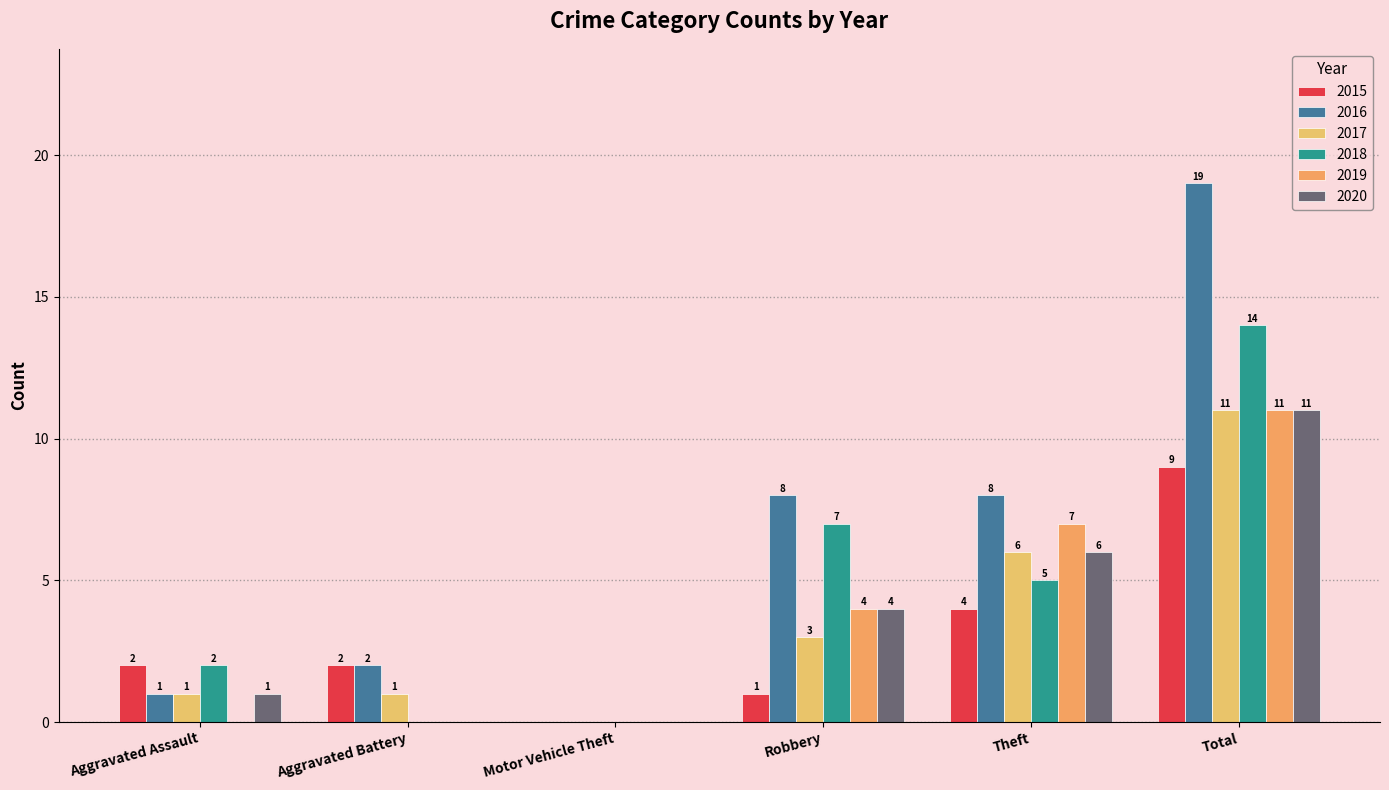

Which series has the largest range (max minus min)?

2016